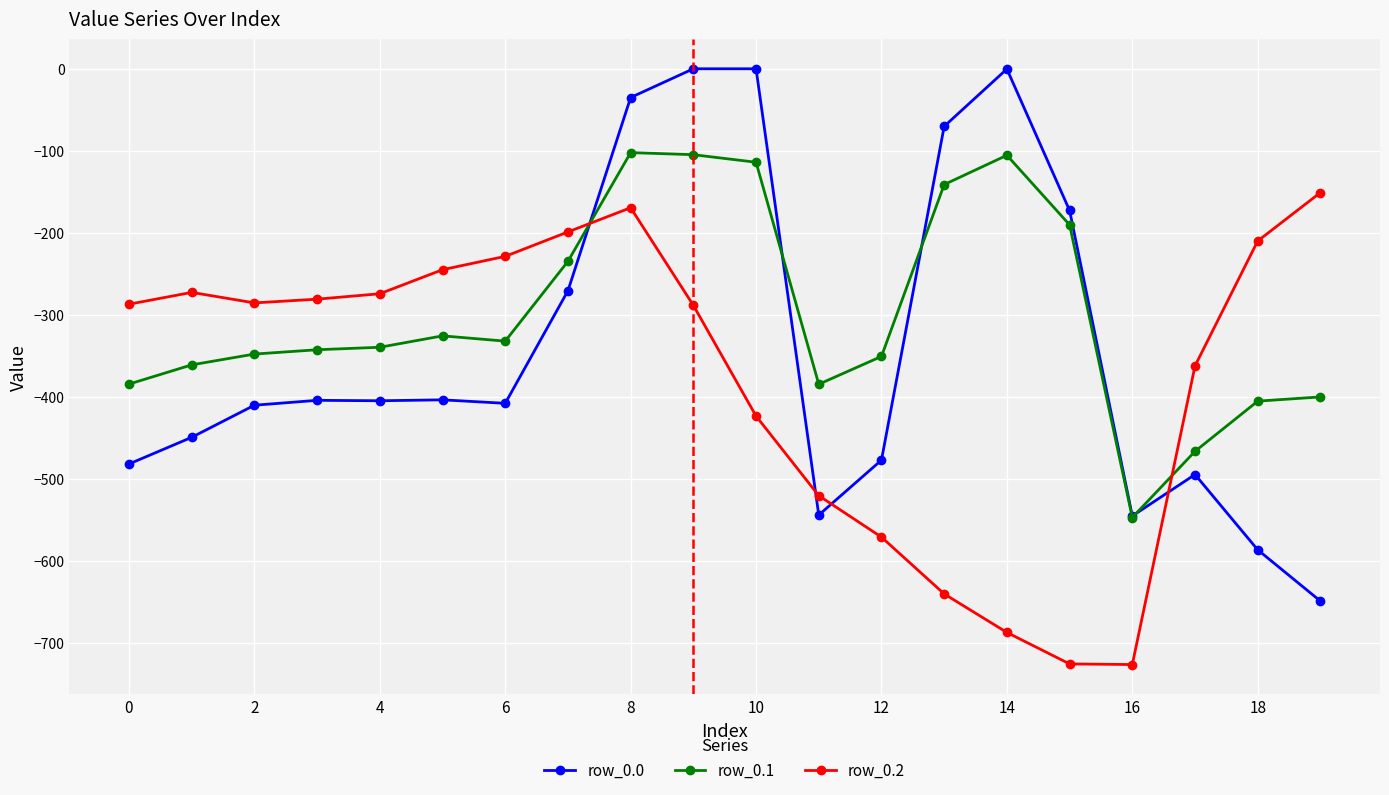

How many times do row_0.2 and row_0.1 cross each other?

2